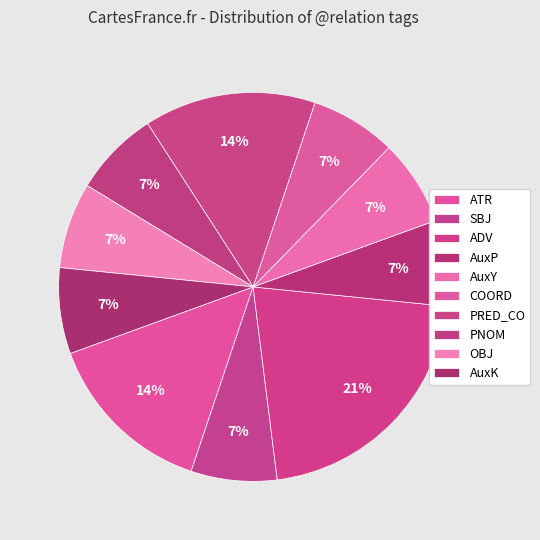

To the nearest percent, what is the average slice percentage?

10%